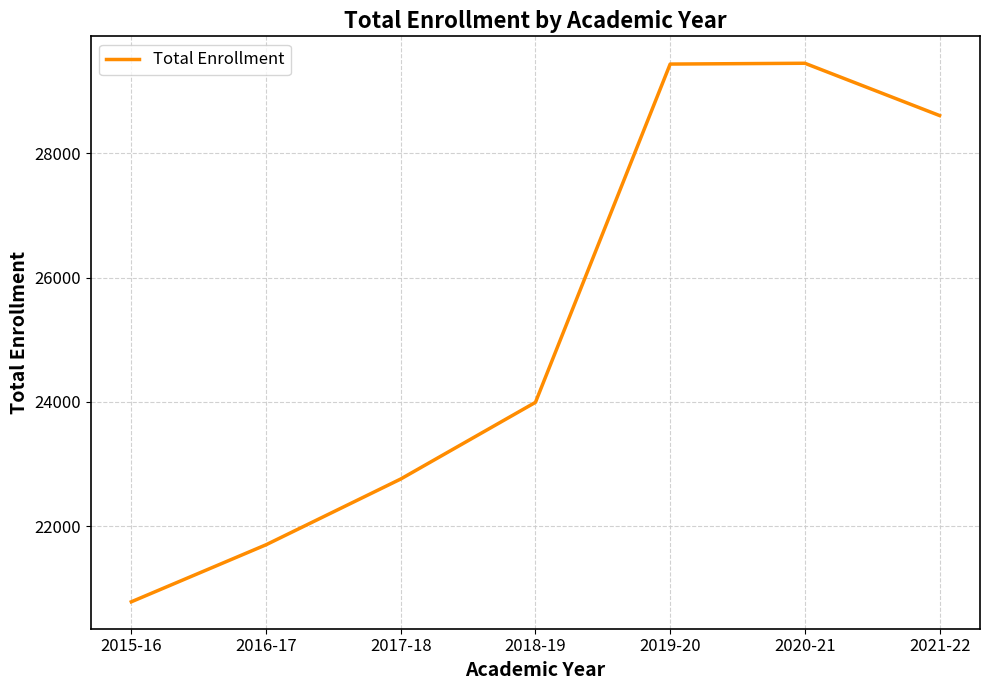

Approximately how many times larger is the value at 2016-17 compared to 2018-19?

0.9